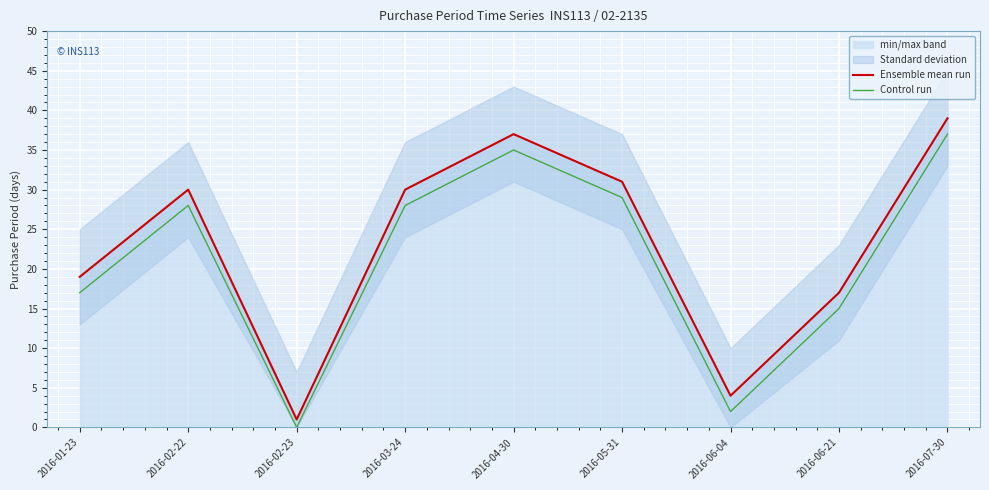

At how many categories does at least one series exceed 19?

5